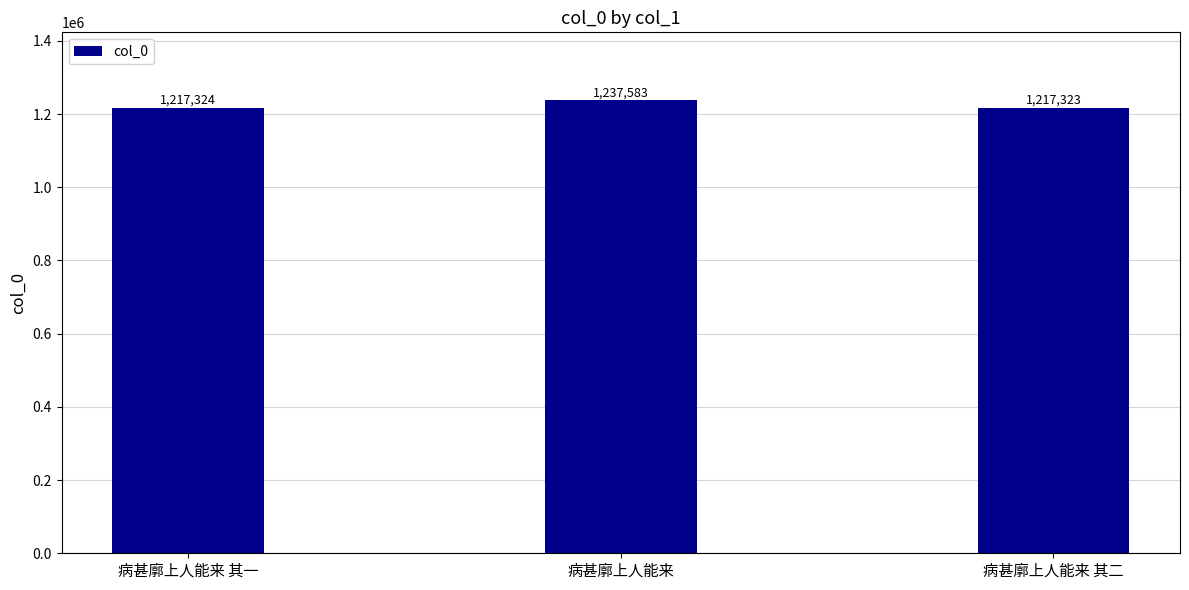

What is the value of the 3rd bar from the left?

1217323